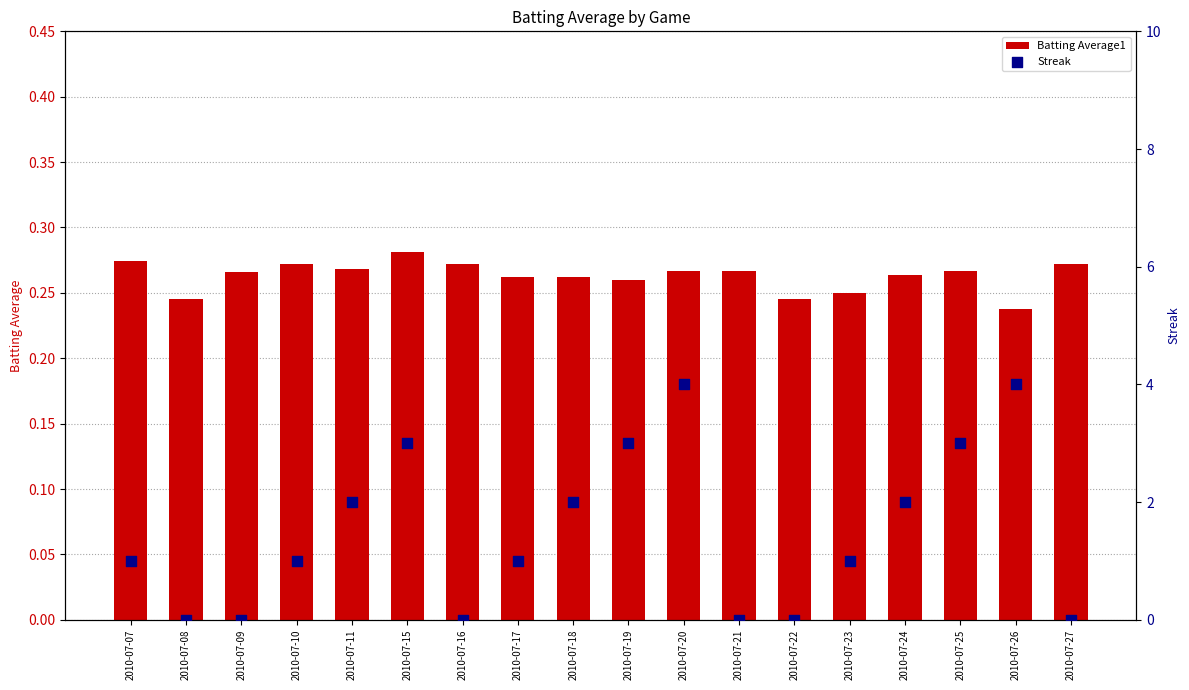

At how many categories does at least one series exceed 0?

18